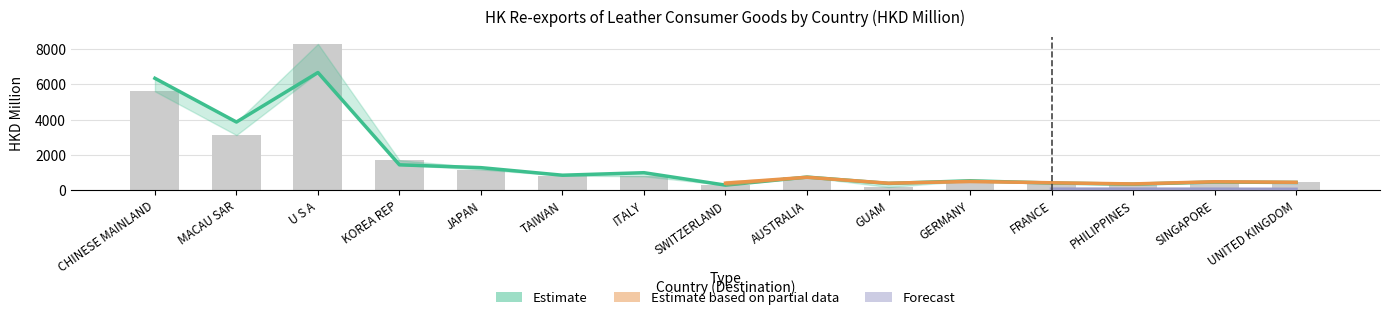

What is the difference between the second highest and minimum values in the 201812 series?

6056.0